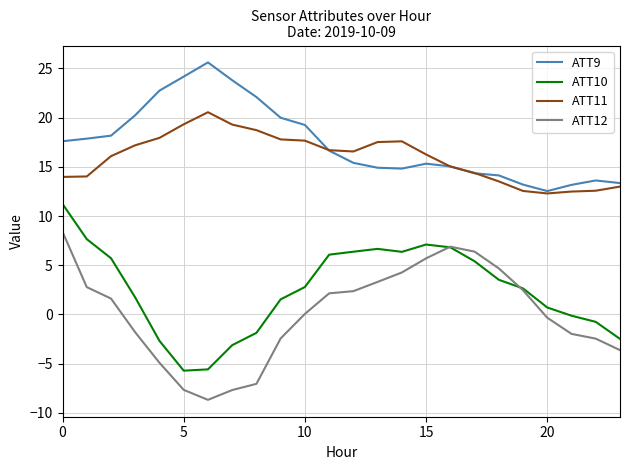

True or false: ATT11 and ATT10 cross at least once.

False